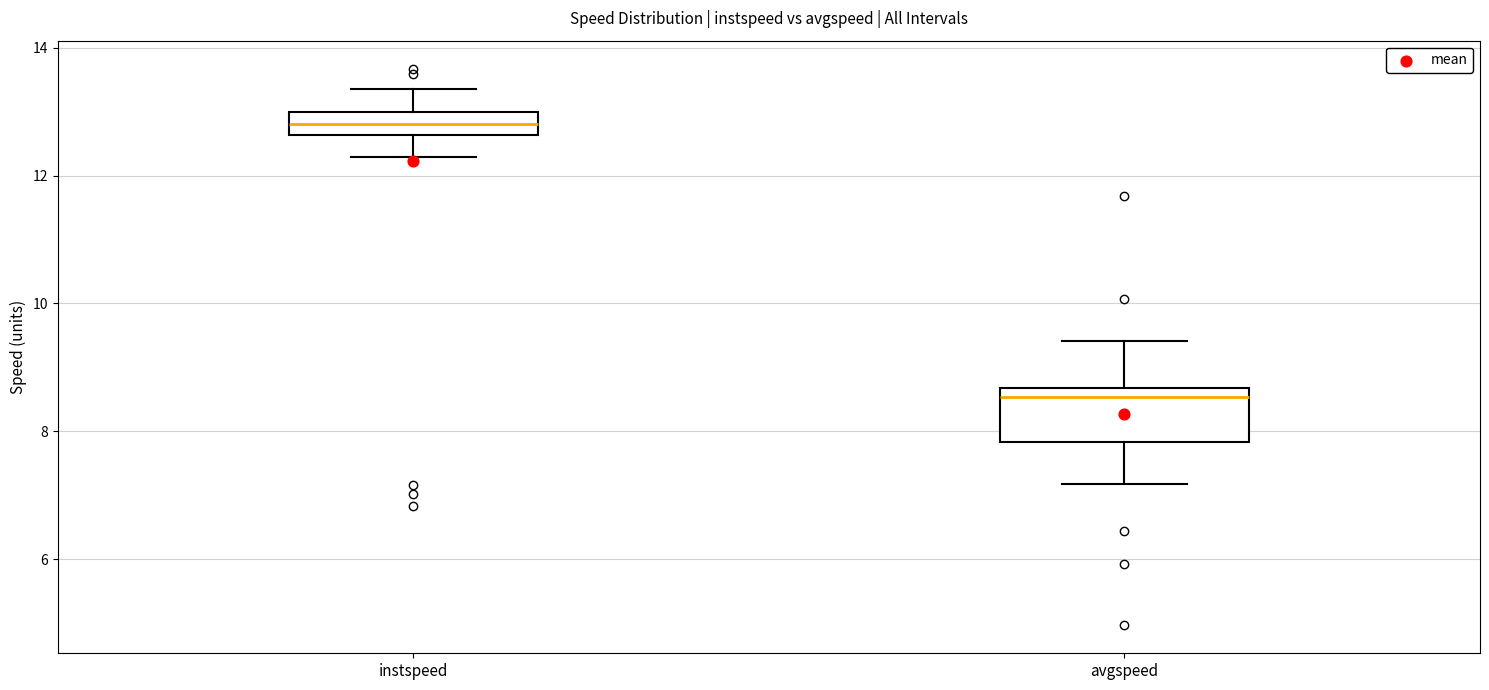

Where is the upper edge of the box for avgspeed on the y-axis? The values are not printed on the chart, so give them approximately, as read against the axis.

8.6